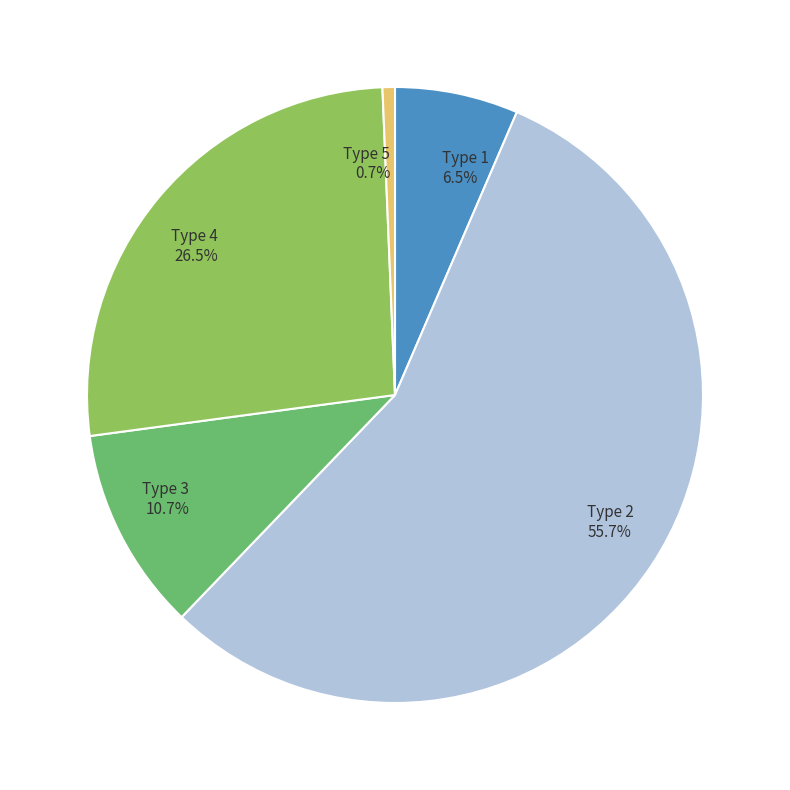

Rank the categories by value from lowest to highest.

Type 5, Type 1, Type 3, Type 4, Type 2